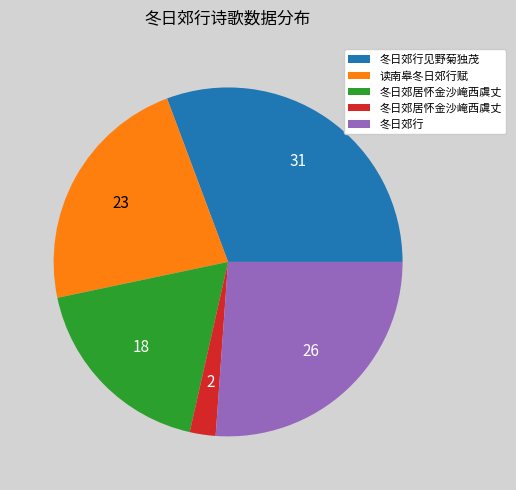

Is there a majority slice in this chart?

No